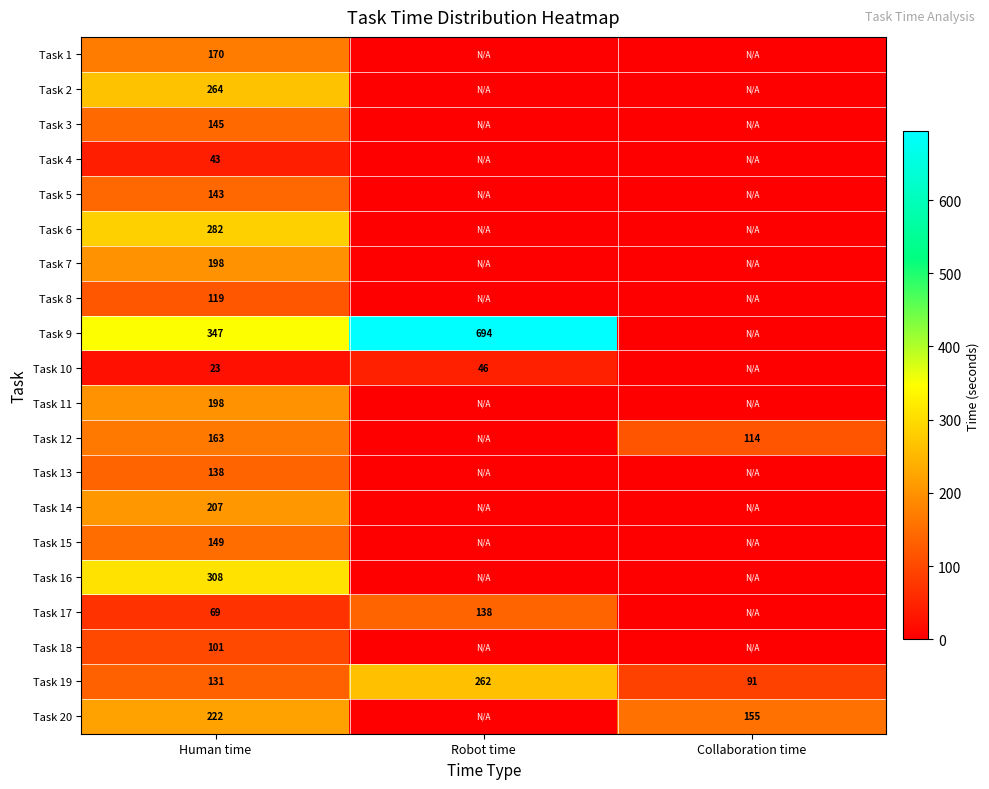

The value of Task 4 at Human time is 43. True or false?

True